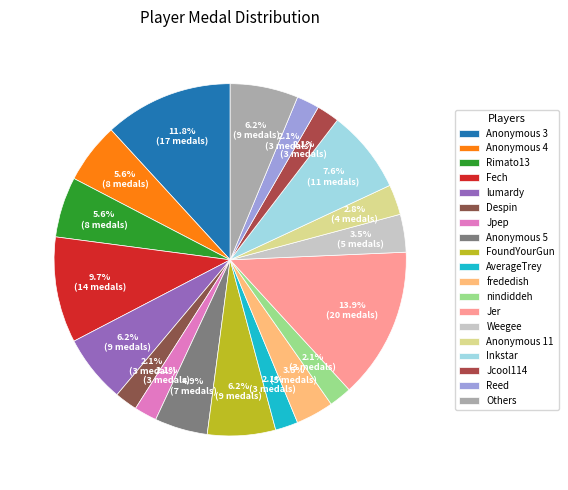

To the nearest percent, what is the average slice percentage?

5%